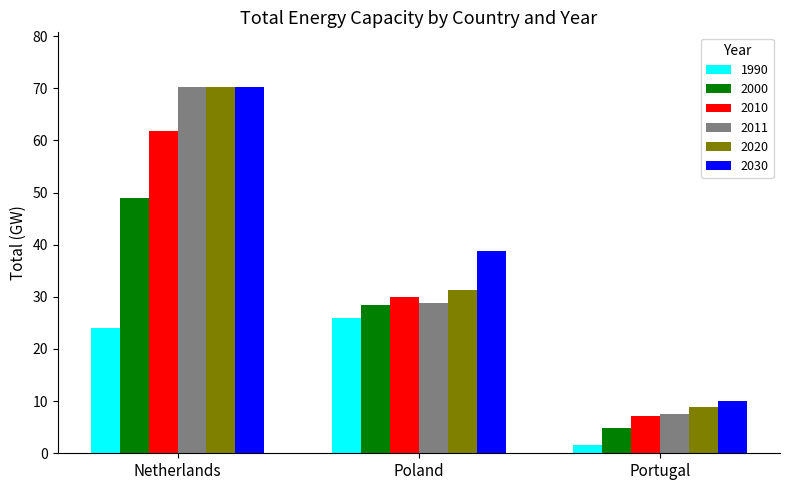

Which series has the largest range (max minus min)?

2011